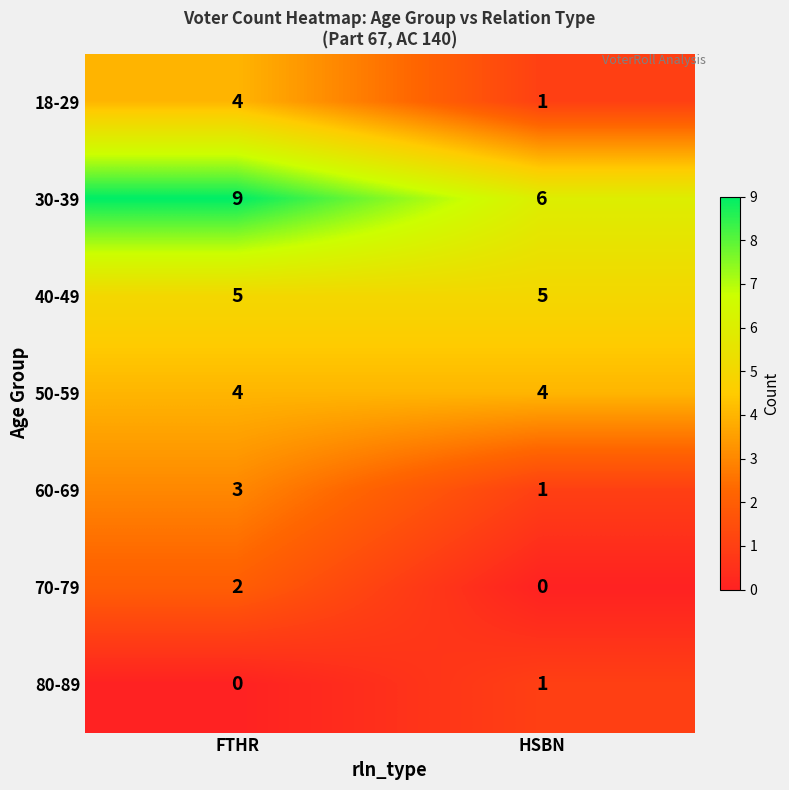

What is the spread (max minus min) of values at FTHR?

9